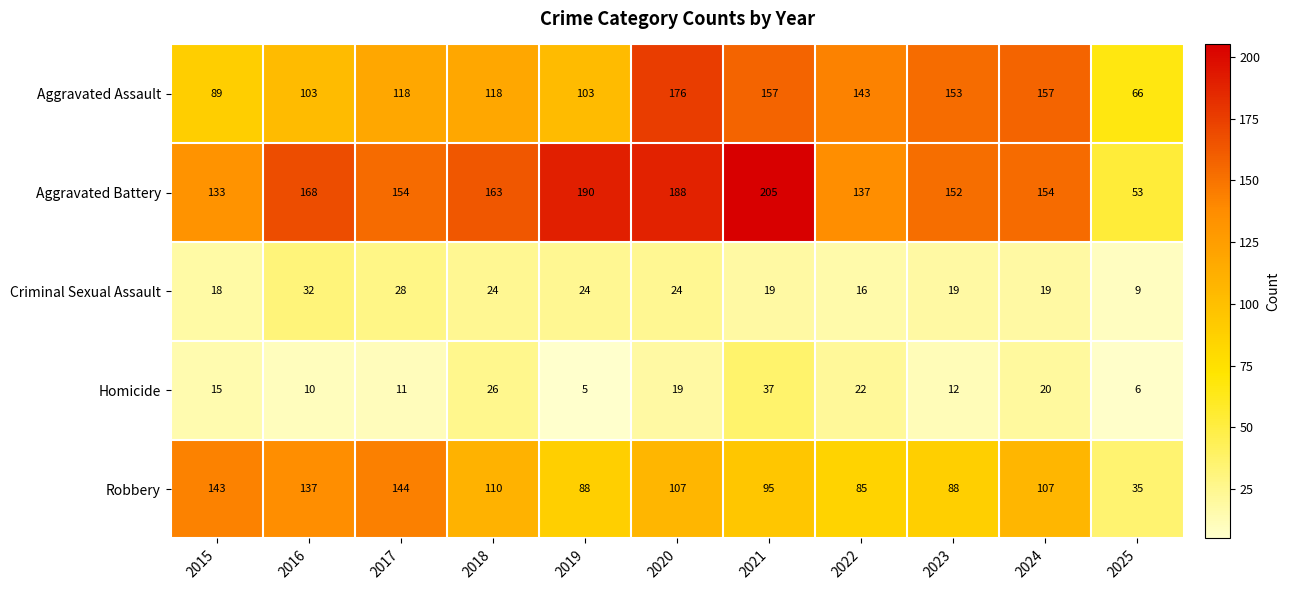

List the series in order of their peak value, lowest first.

Criminal Sexual Assault, Homicide, Robbery, Aggravated Assault, Aggravated Battery